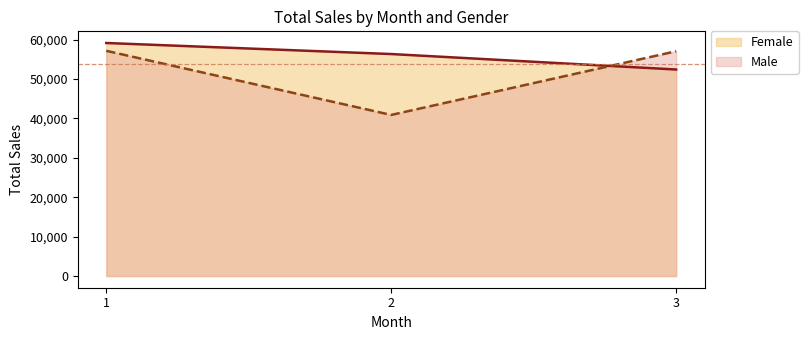

At which category is the sum across all series the highest?

1